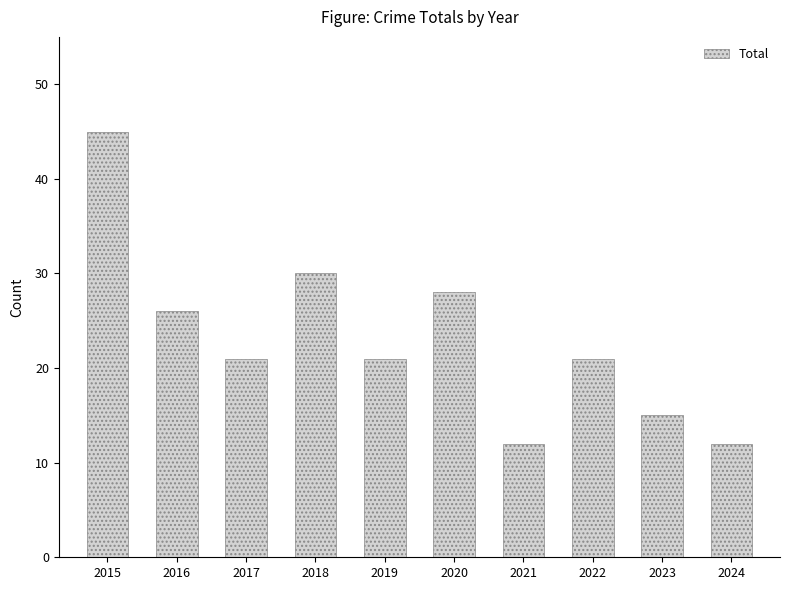

What is the difference between the maximum and minimum values?

33